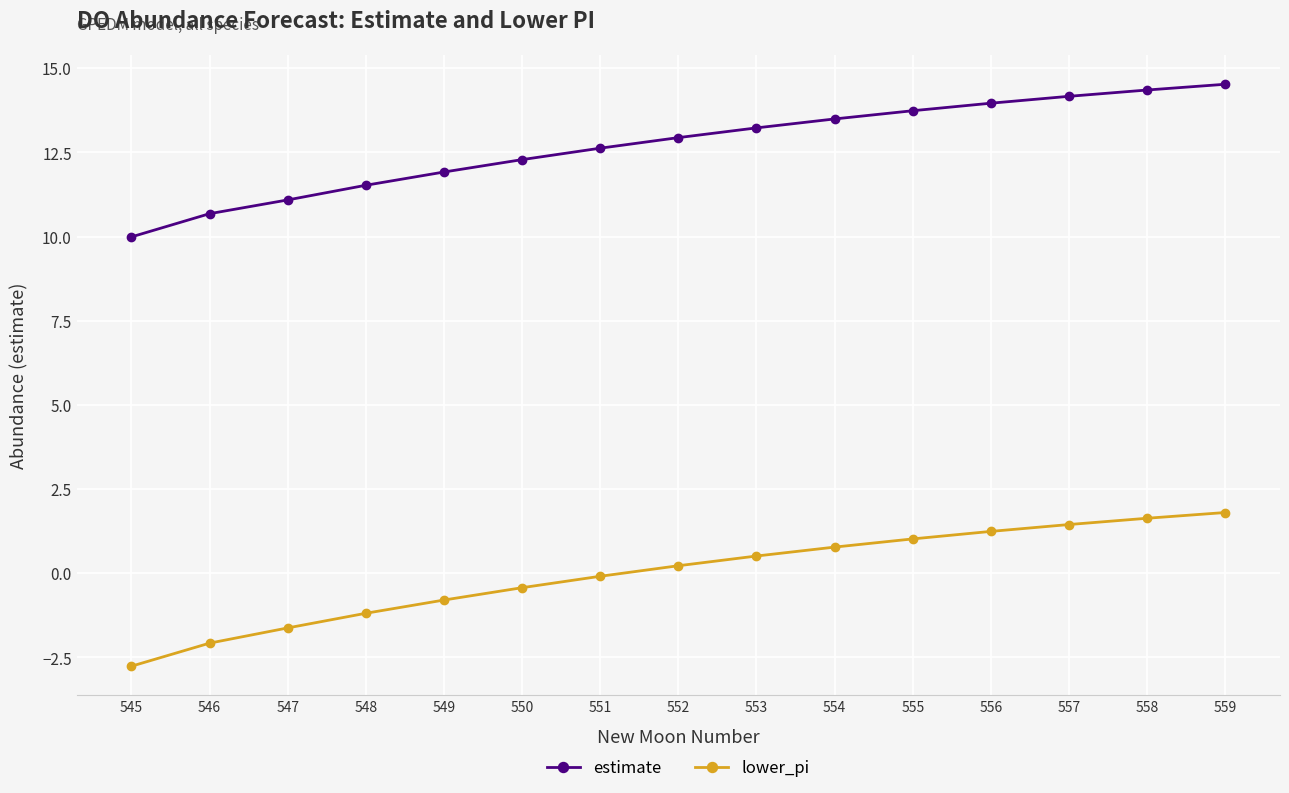

What is the sum of the estimate values at 547 and 549?

23.0